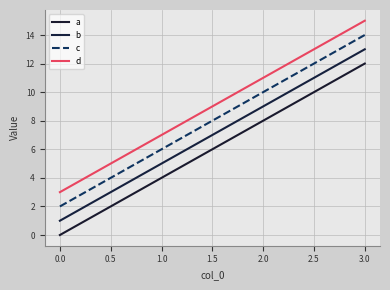

What is the total value across all series at 1.0?

22